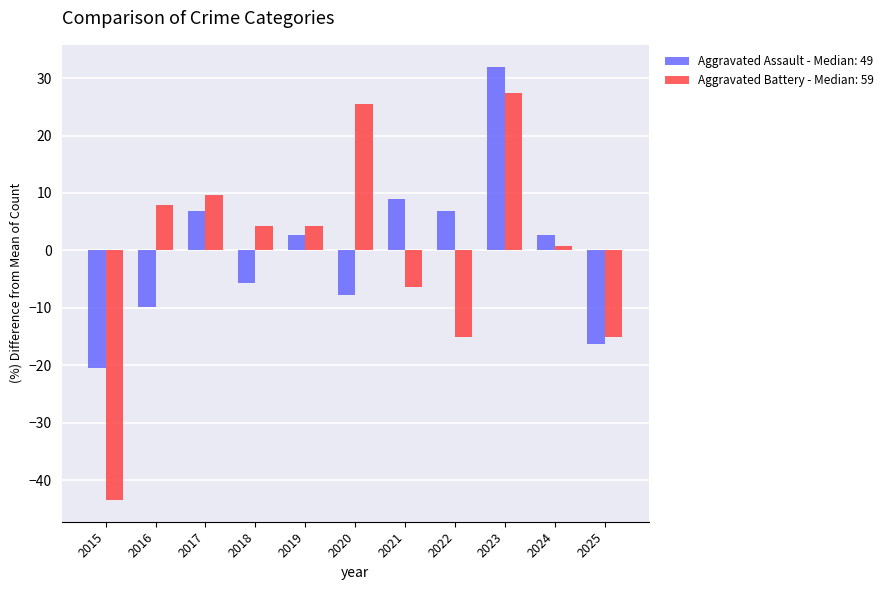

What is the difference between the maximum and second lowest values in the Aggravated Battery - Median: 59 series?

42.4